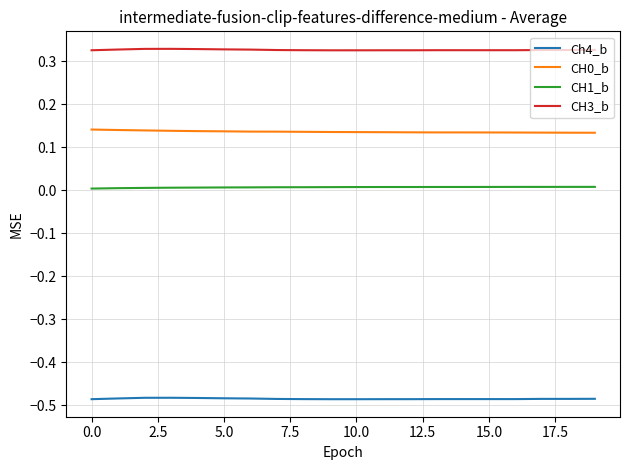

How many CH0_b values are between 0 and 1?

20